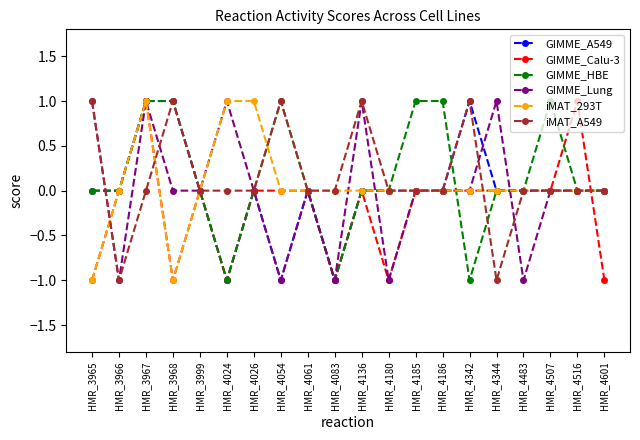

The value of iMAT_293T at HMR_4061 is 0. True or false?

True